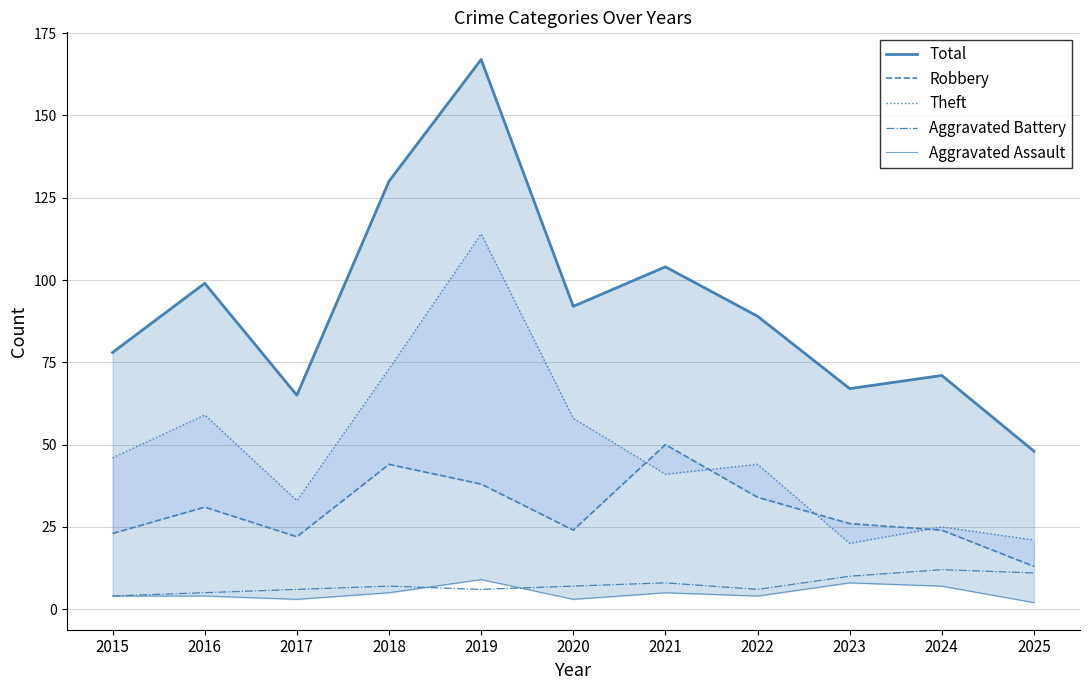

True or false: Aggravated Assault has more than 1 interior local peaks.

True